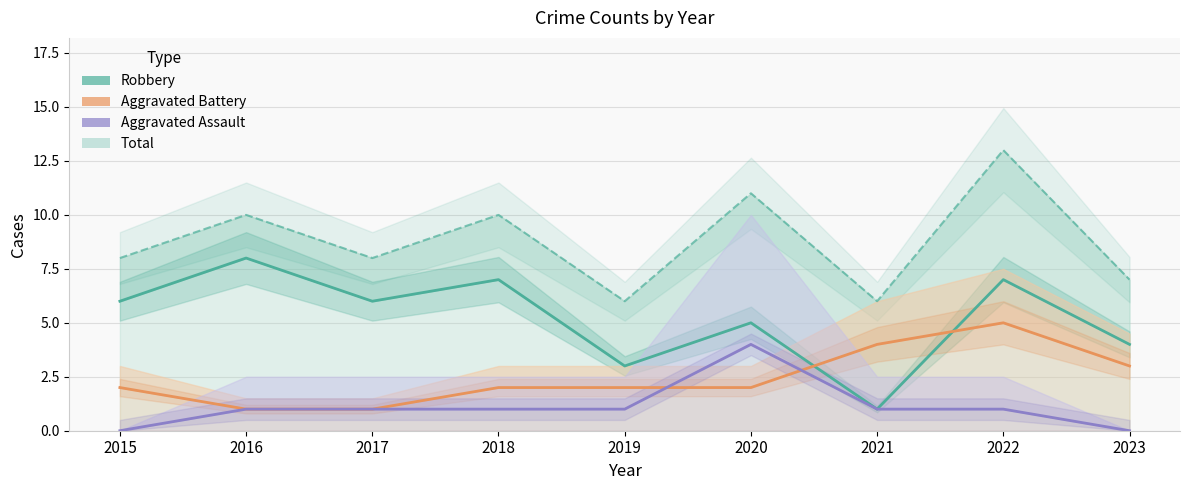

At how many categories does at least one series exceed 5?

9